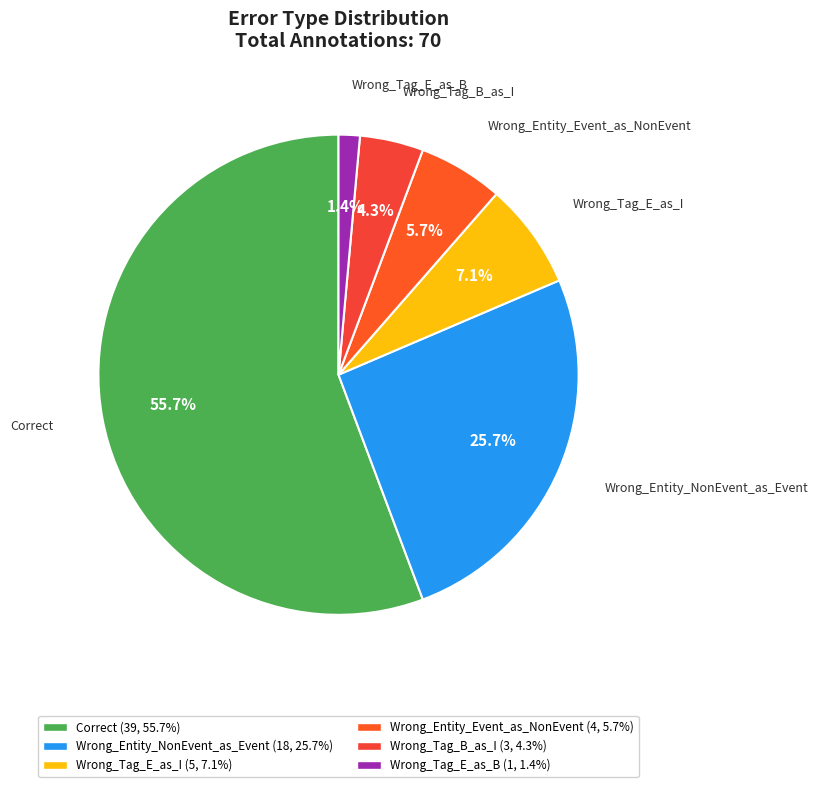

To the nearest percent, what is the combined percentage of Correct and Wrong_Tag_B_as_I?

60%